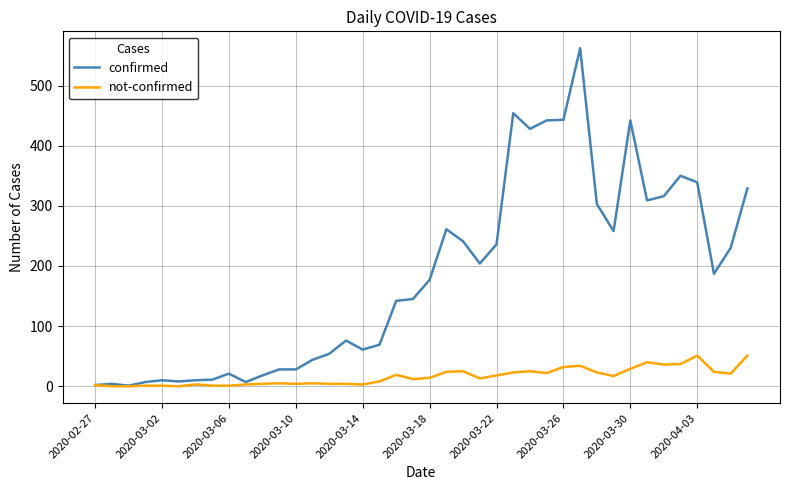

Which series has the largest total across all categories?

confirmed